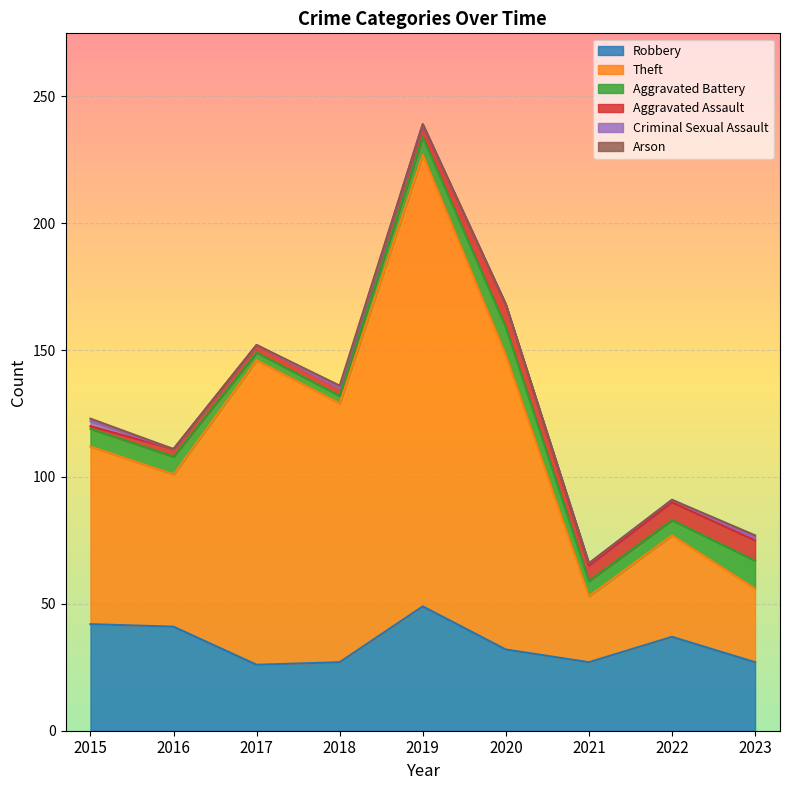

What is the average value of the Criminal Sexual Assault series?

1